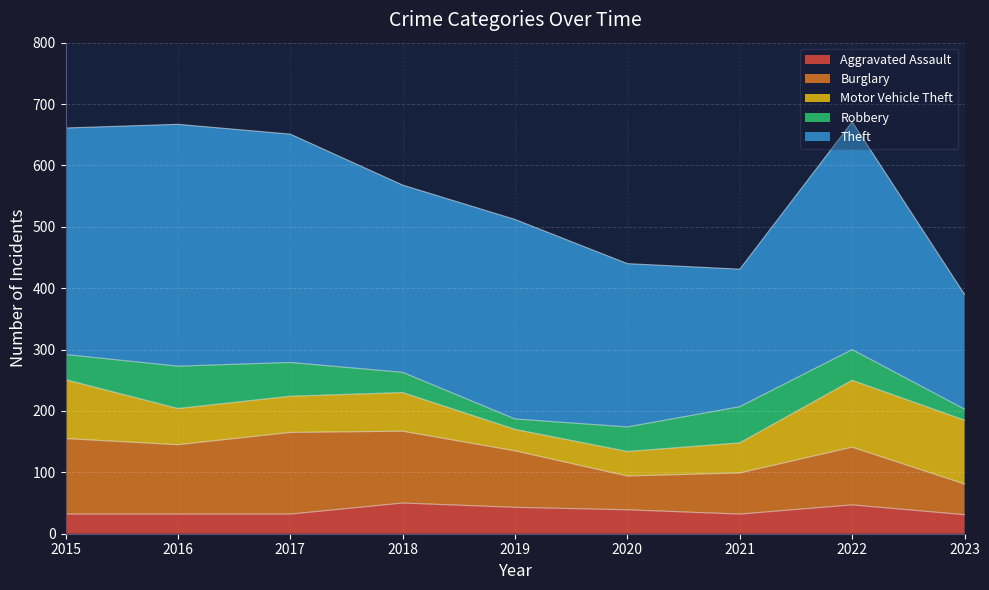

Reading left to right, list all the values displayed in this chart.

Aggravated Assault: 32	32	32	50	43	39	32	47	31
Burglary: 123	113	133	117	92	55	67	94	50
Motor Vehicle Theft: 96	59	59	63	35	40	49	109	104
Robbery: 41	69	55	33	17	40	59	50	18
Theft: 369	394	372	305	325	266	224	371	187